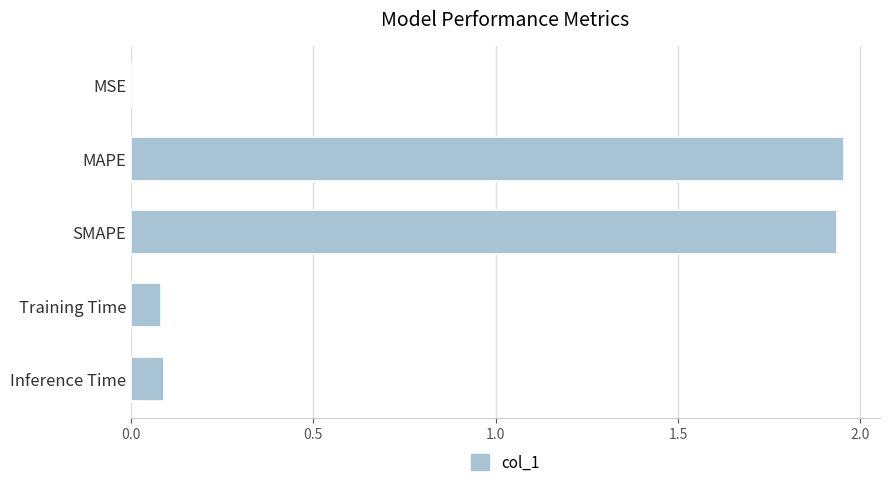

At which label is the value closest to 0?

MSE